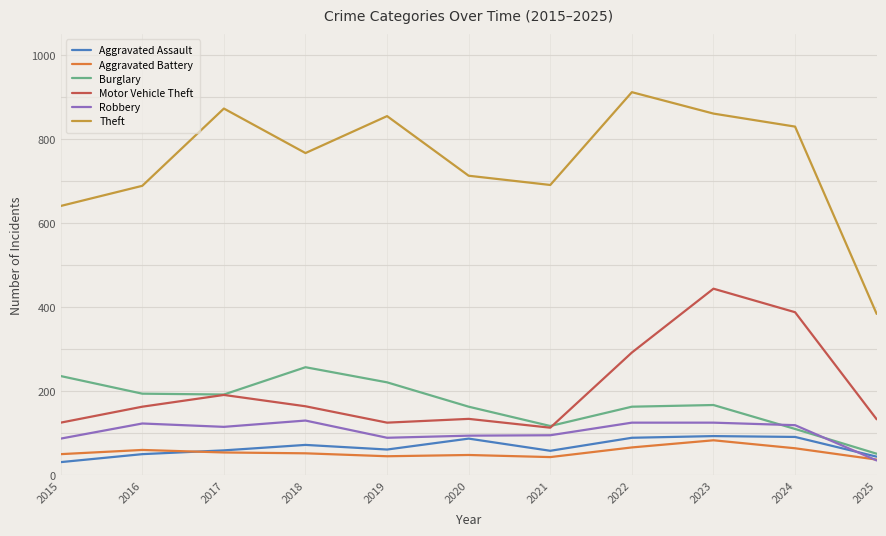

At which category does the chart reach its peak across all series?

2022